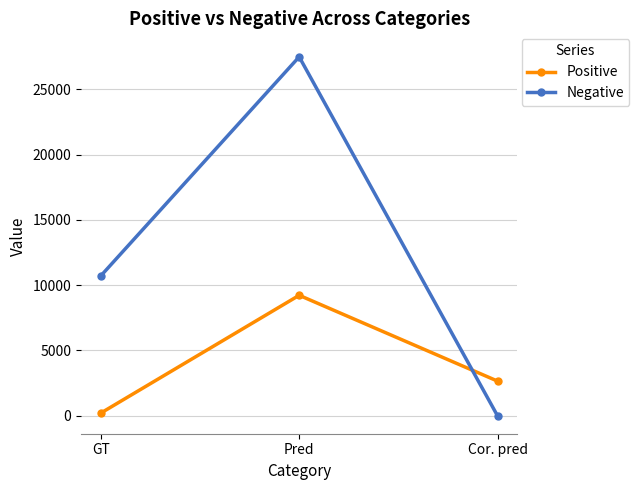

Reading right to left, what are all the values shown in this chart?

Positive: Cor. pred=2656.0	Pred=9225.0	GT=209.0
Negative: Cor. pred=0.0	Pred=27484.0	GT=10717.0